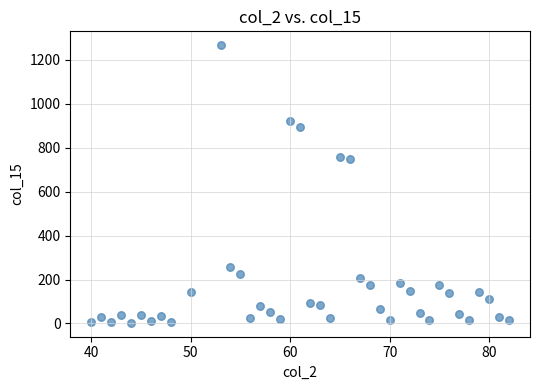

What is the range of X values (max minus min)?

42